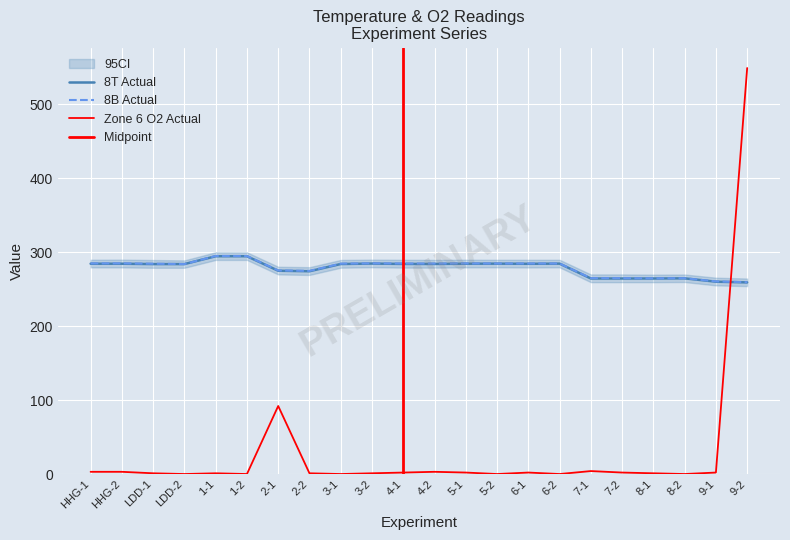

Read the 8T Actual value at 7-1.

264.4